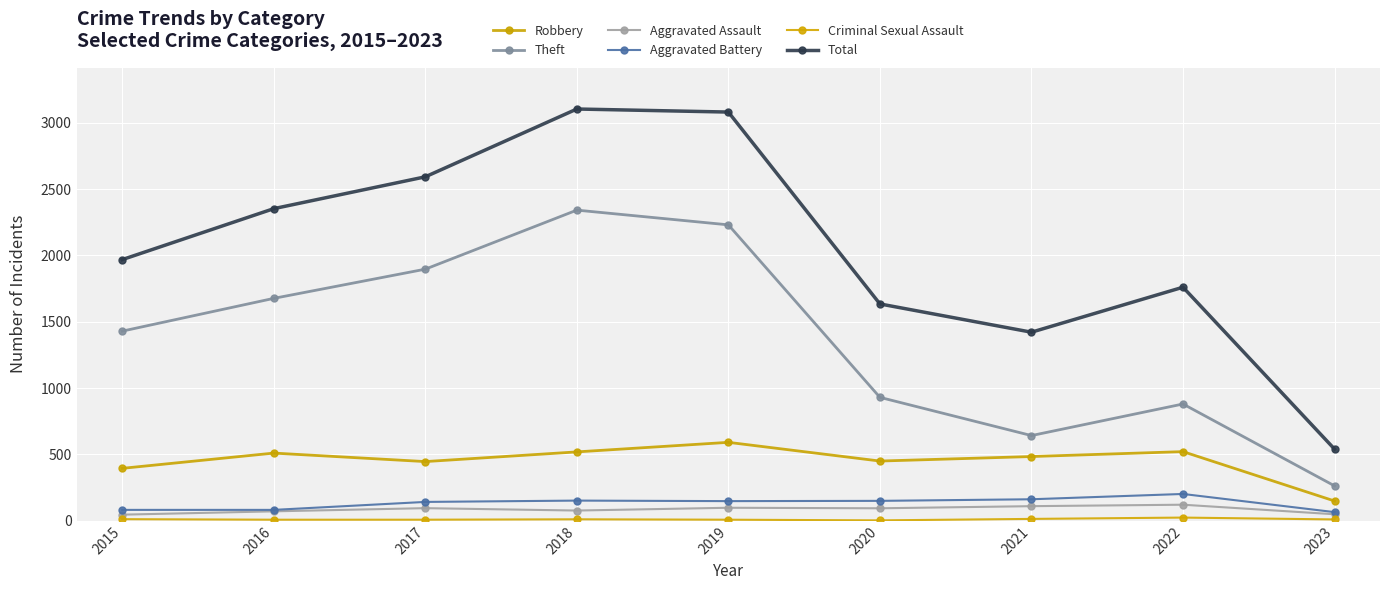

Which series has the largest range (max minus min)?

Total